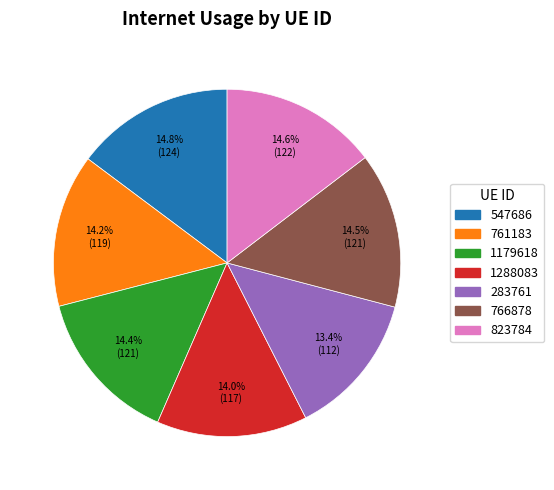

Which has a higher value, 547686 or 761183?

547686